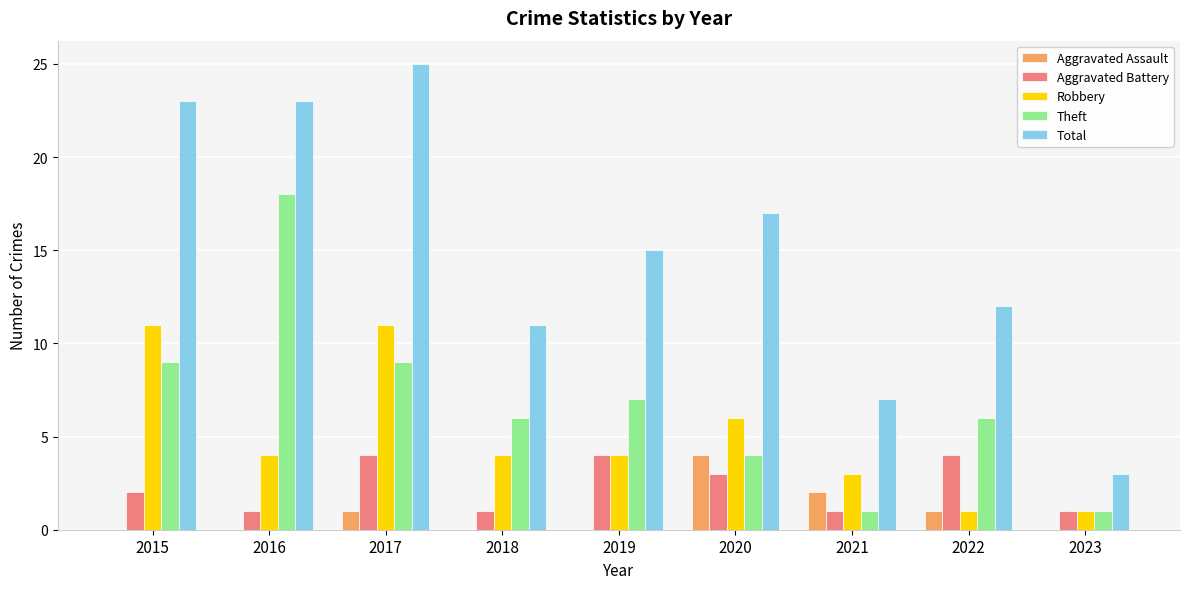

What is the sum of all Aggravated Assault values?

8